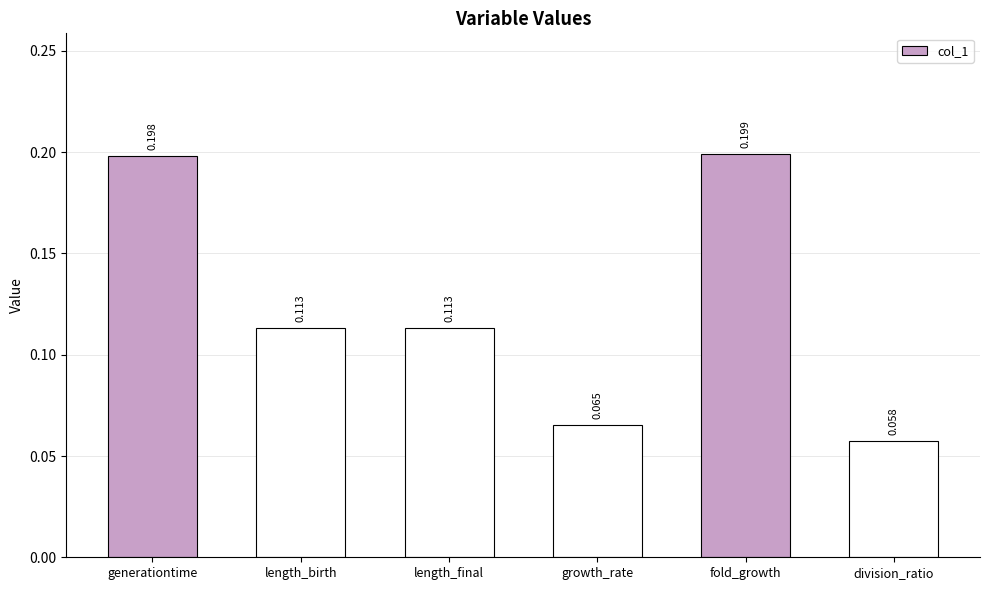

Which label corresponds to the largest value in the chart?

fold_growth